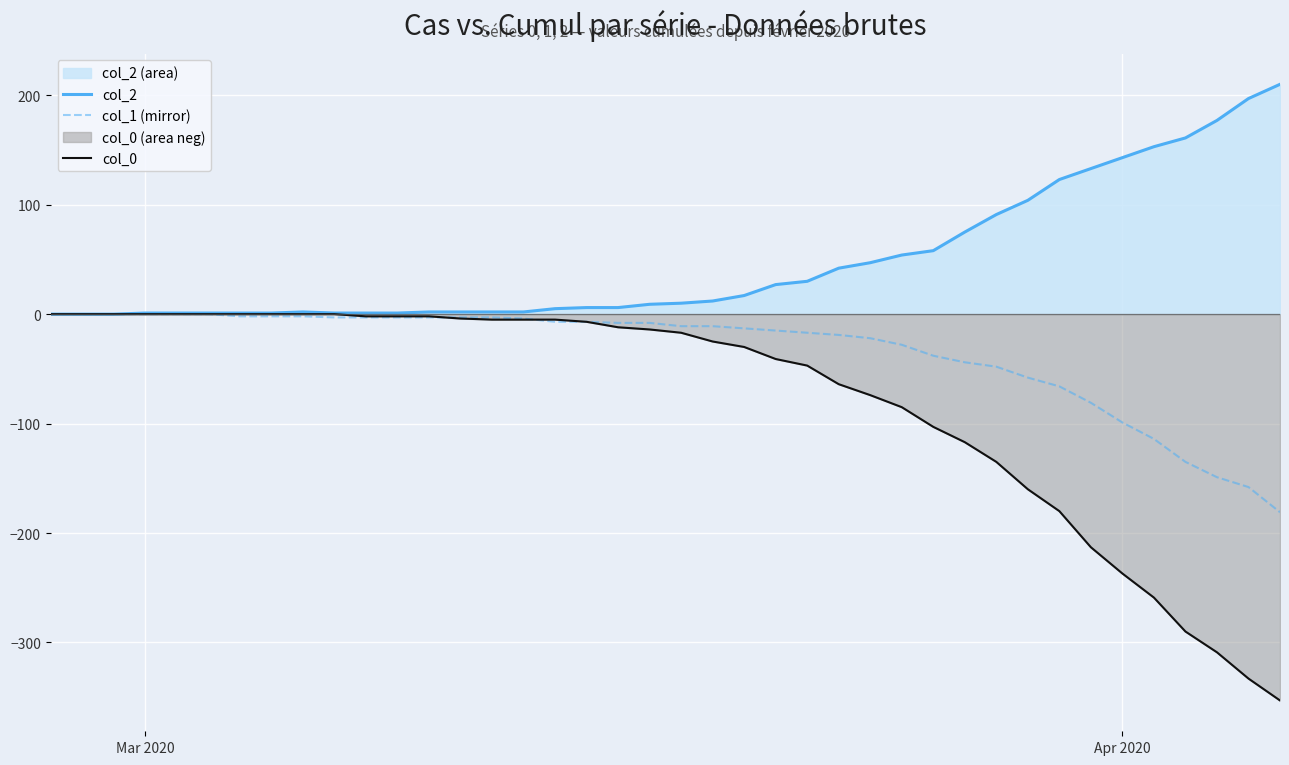

Which series has the widest spread of values?

col_0